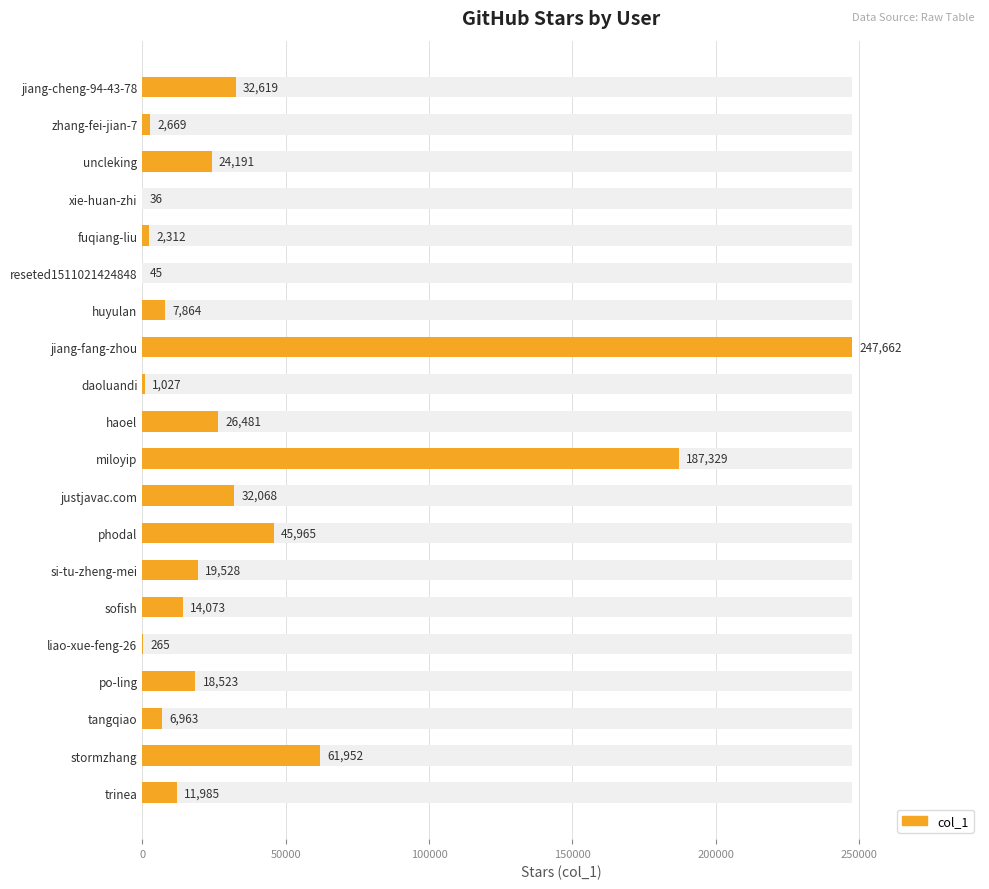

What is the difference between the second highest and second lowest values?

187284